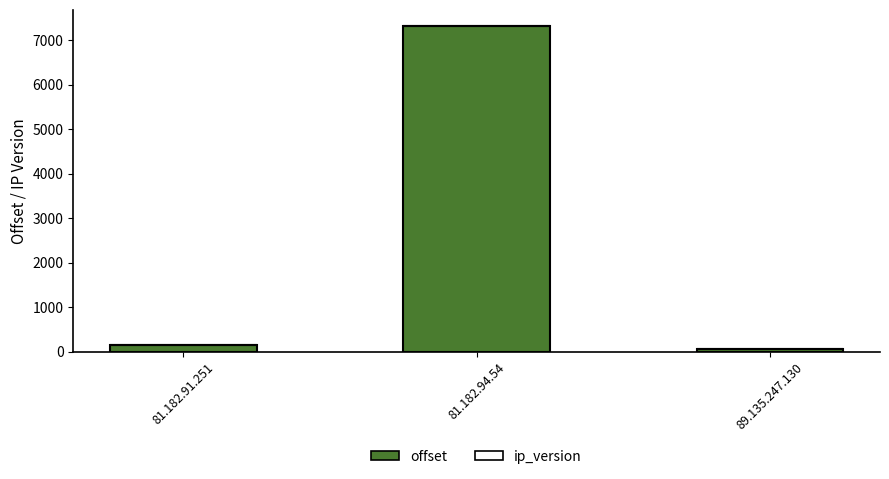

The offset series shows 49 at 89.135.247.130. True or false?

True